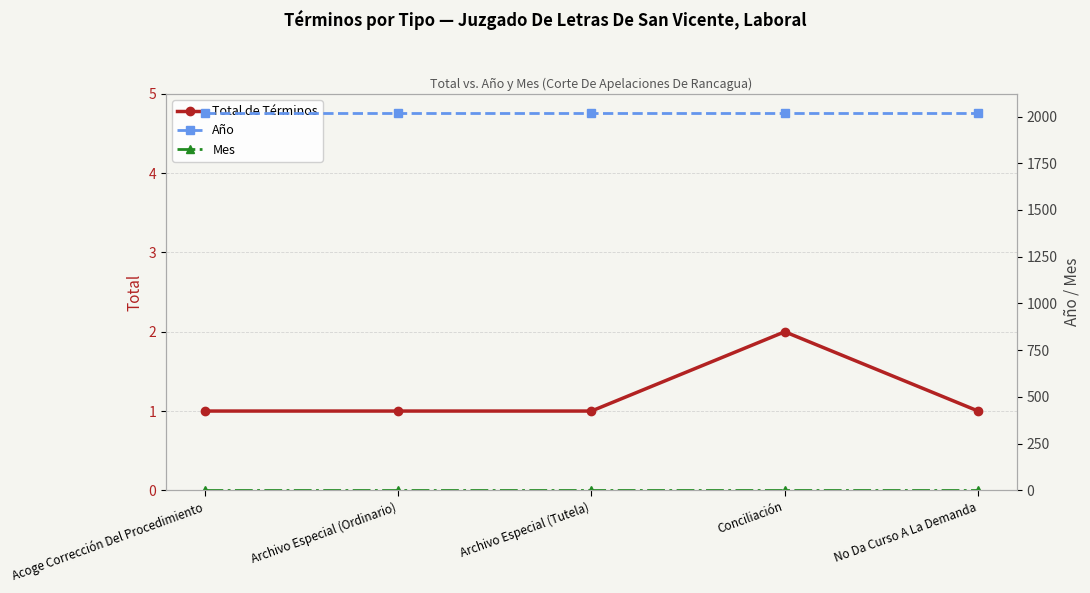

Reading right to left, list all the values displayed in this chart.

Total de Términos: 1	2	1	1	1
Año: 2020	2020	2020	2020	2020
Mes: 3	3	3	3	3